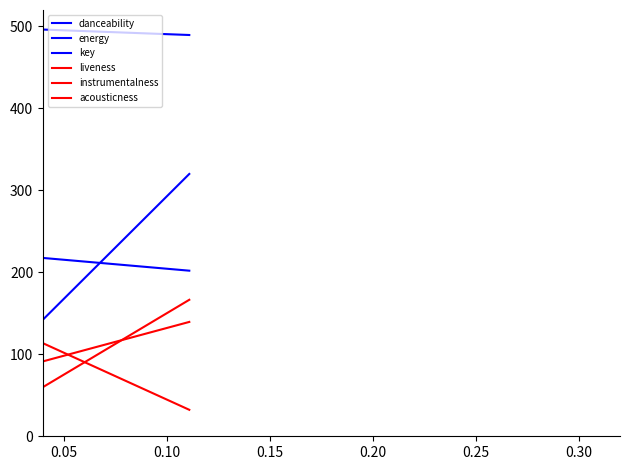

How many lines are shown in the chart?

6